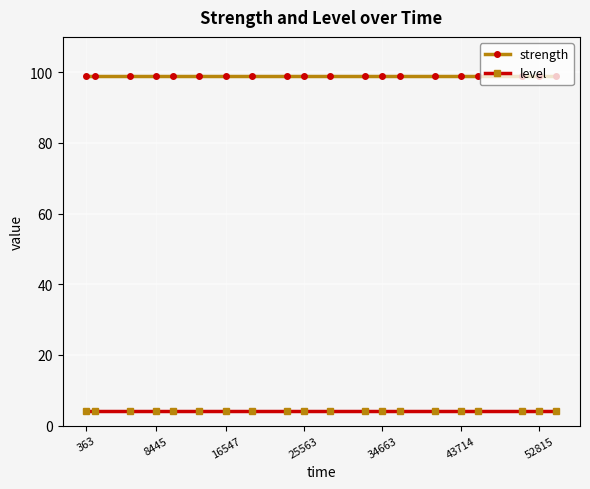

True or false: level and strength cross at least once.

False